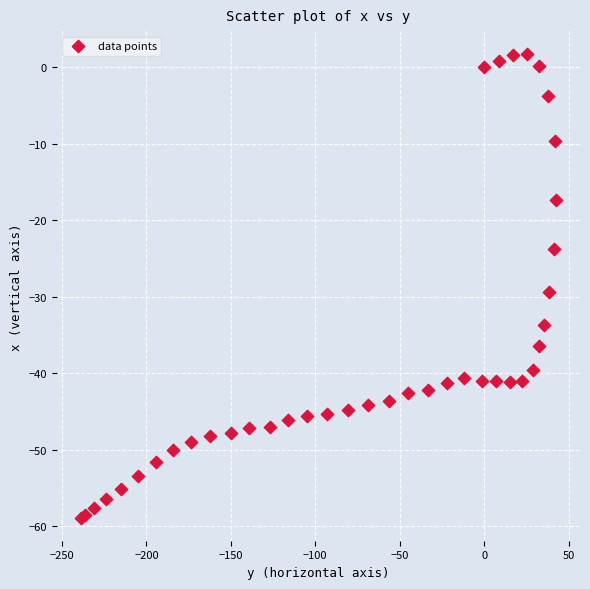

What Y value in the scatter plot is closest to -28?

-29.4